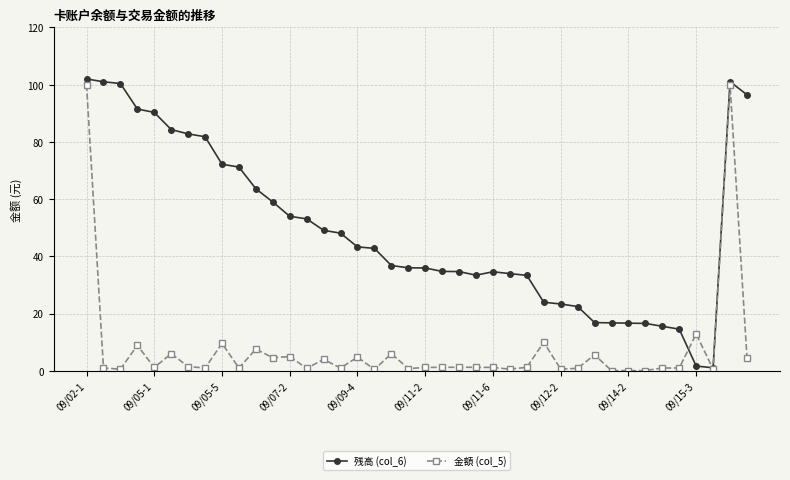

List the series in order of their overall mean, lowest first.

金額 (col_5), 残高 (col_6)